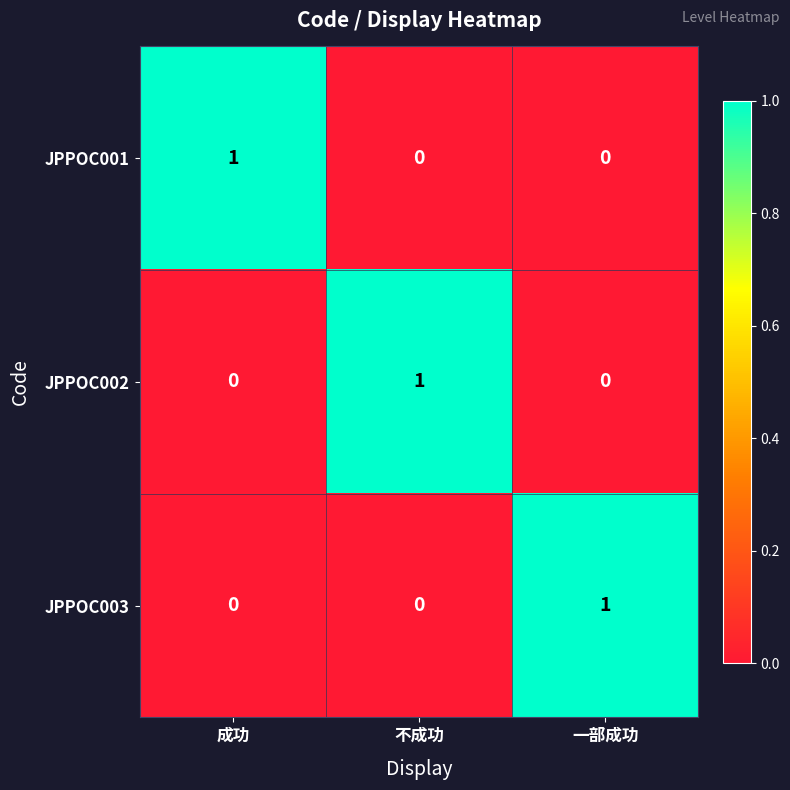

Count the number of categories in the chart.

3